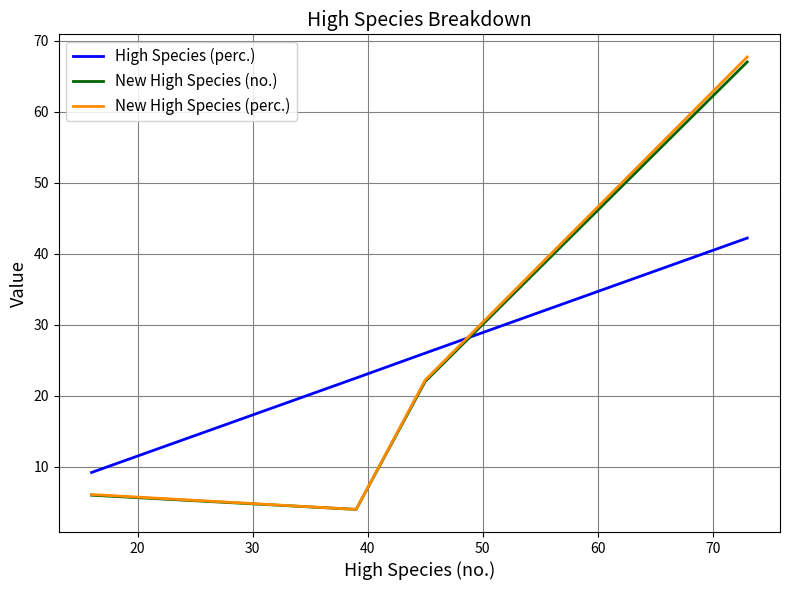

How many lines are shown in the chart?

3